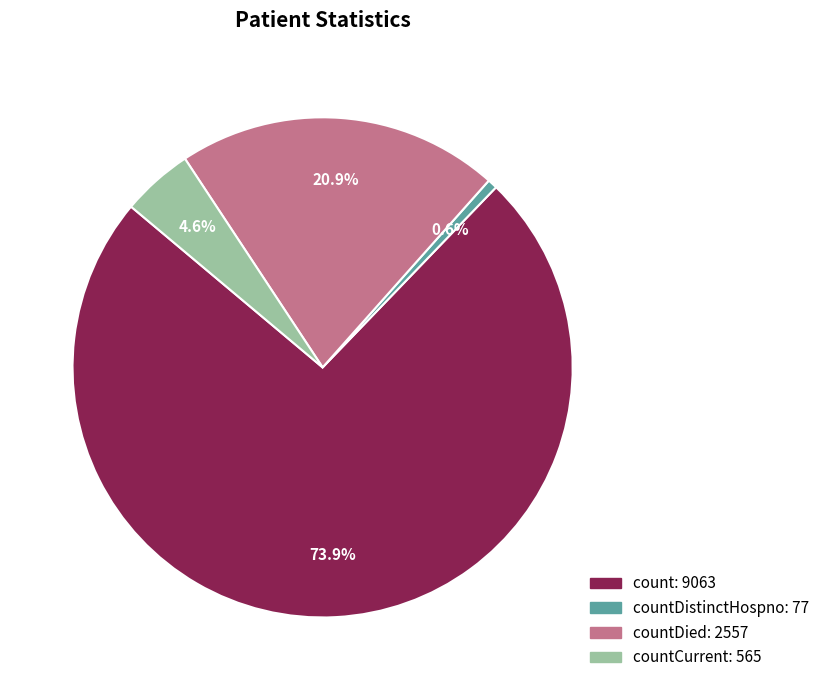

Does any single category account for the majority?

Yes